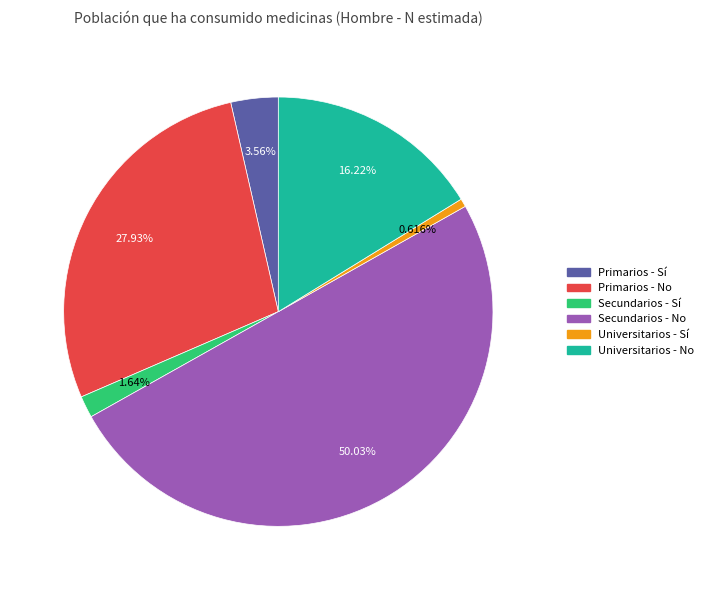

Do Primarios - Sí and Universitarios - No together represent more than half of the pie?

No